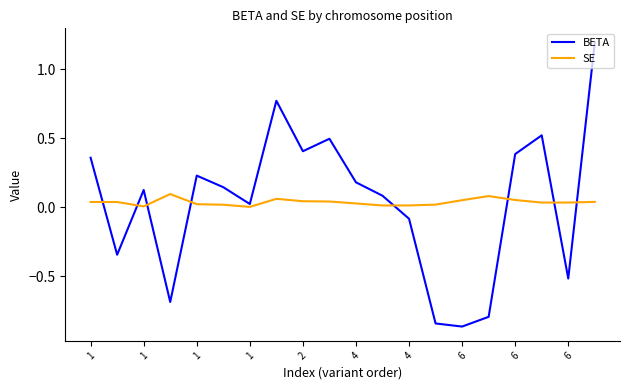

List the series in order of their peak value, lowest first.

SE, BETA